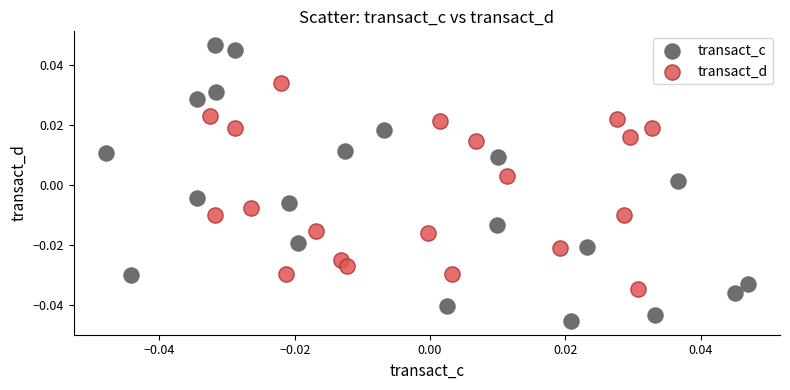

Which series has the widest spread of Y values?

transact_c